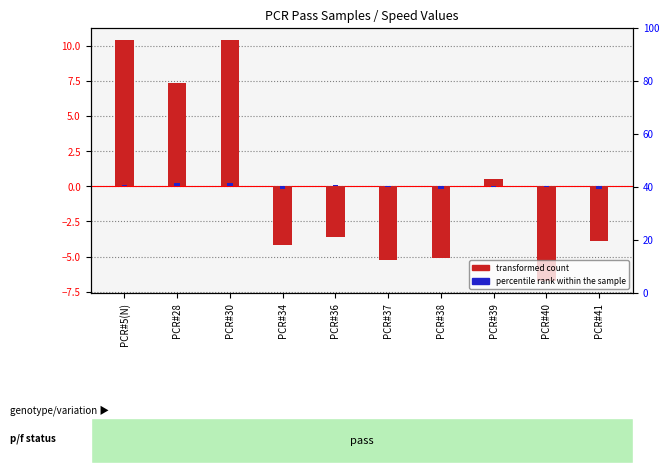

Rank the categories by percentile rank within the sample value from lowest to highest.

PCR#38, PCR#34, PCR#41, PCR#40, PCR#37, PCR#39, PCR#36, PCR#5(N), PCR#30, PCR#28